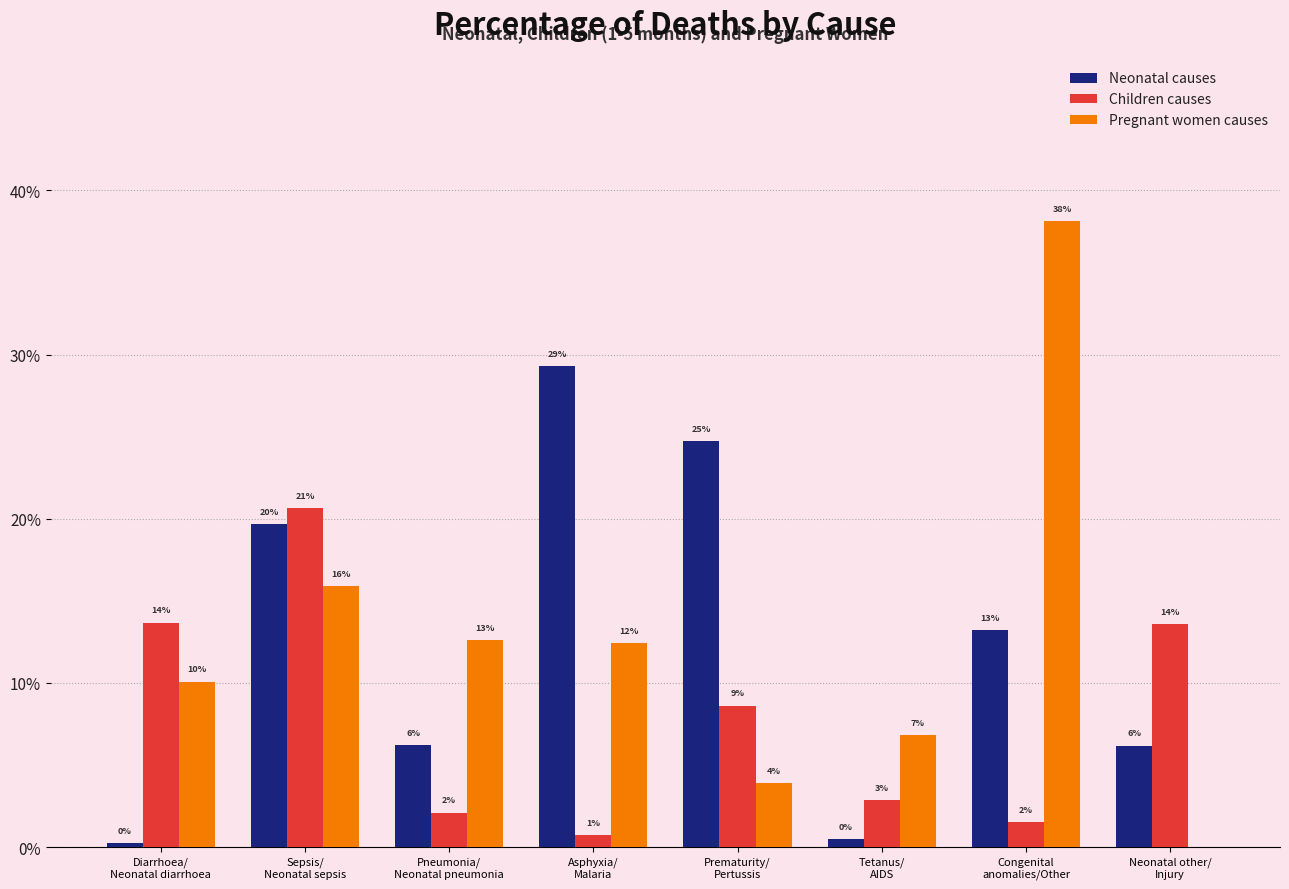

Does the chart contain stacked bars?

No